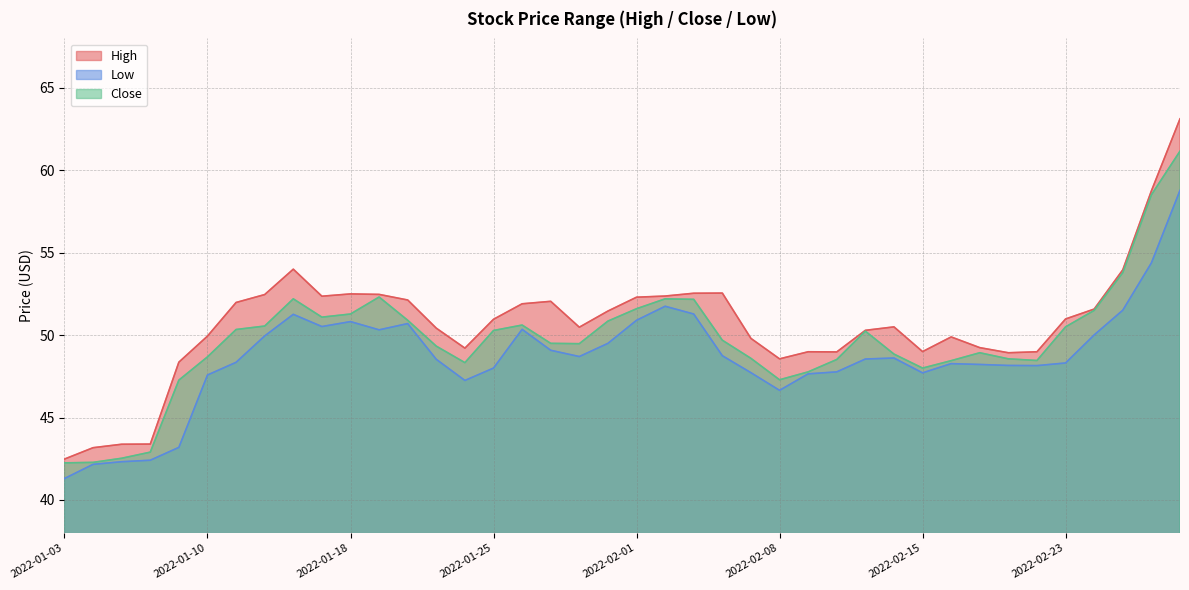

Where is the first local maximum for Low?

2022-01-13